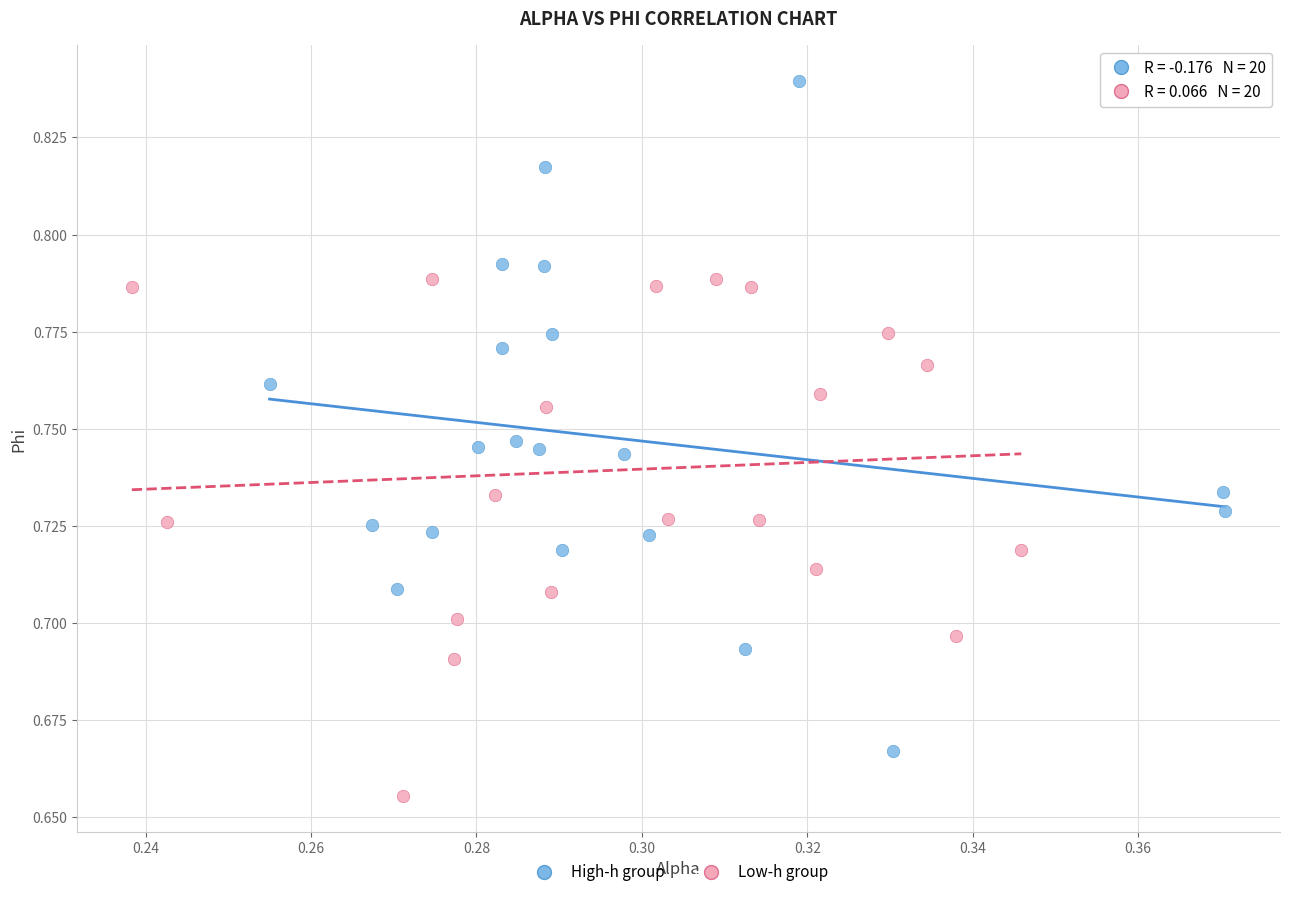

Which series contains the highest Y value?

High-h group